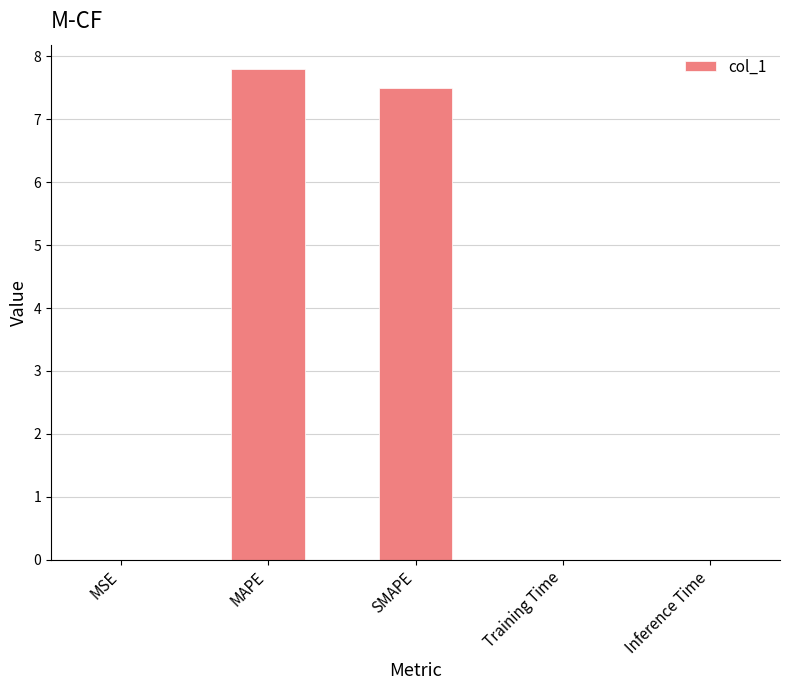

What is the average value?

3.1